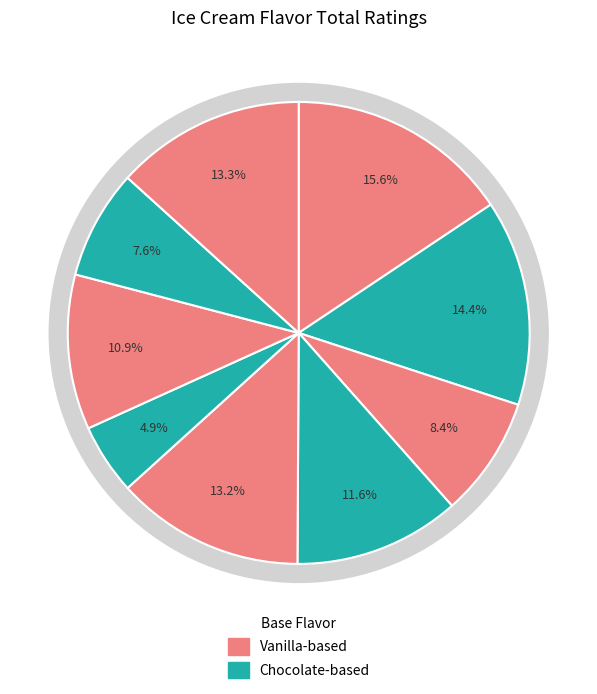

Is it true that Neapolitan is 1% of the pie?

False